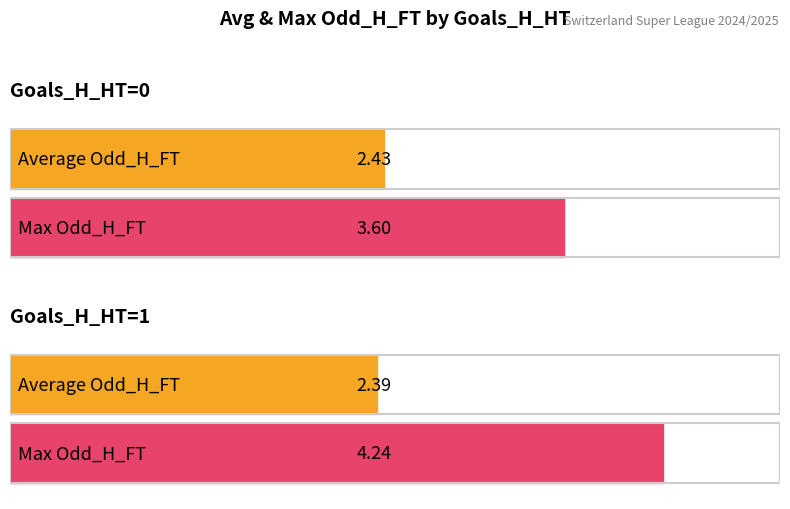

At which category is the sum across all series the highest?

Goals_H_HT=1